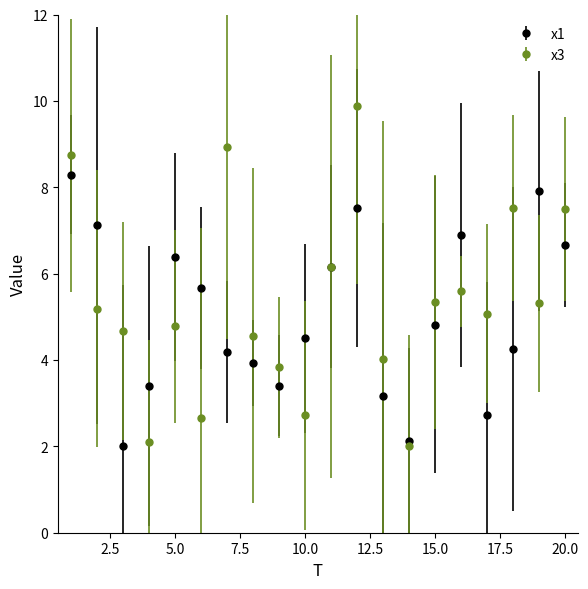

What are all the series names shown in the legend?

x1, x3